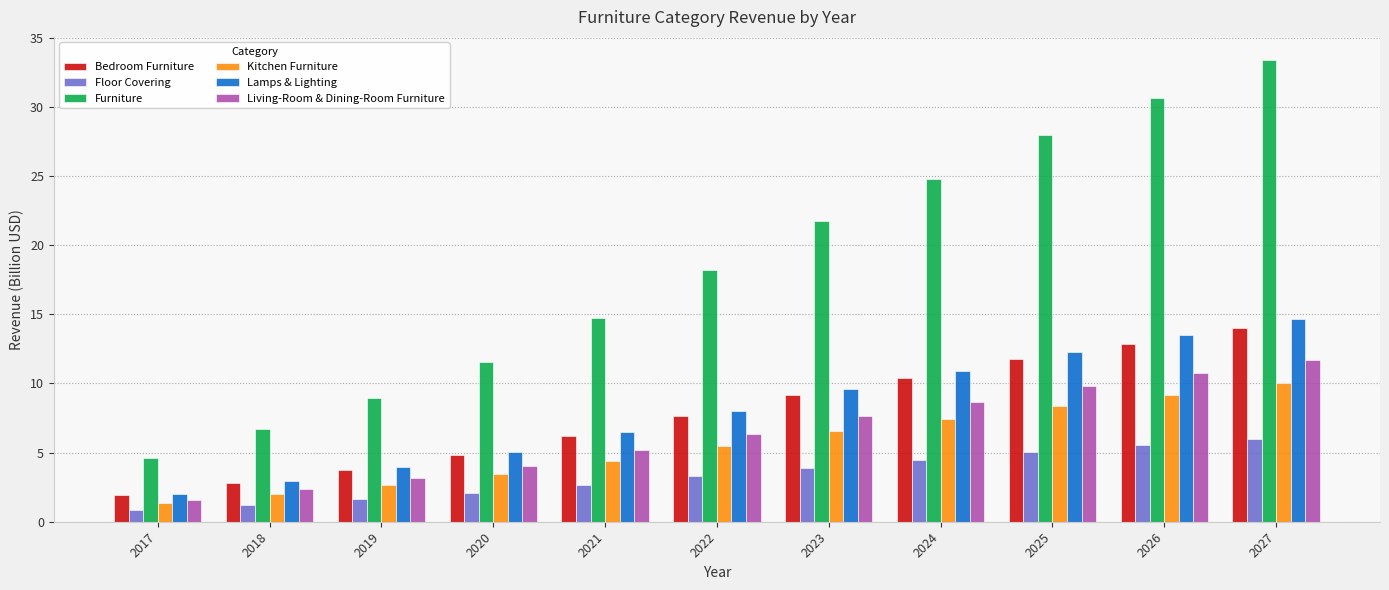

Reading left to right, extract all data points from this chart.

Bedroom Furniture: 1.9	2.8	3.8	4.8	6.2	7.6	9.1	10.4	11.7	12.9	14.0
Floor Covering: 0.8	1.2	1.6	2.1	2.7	3.3	3.9	4.5	5.0	5.5	6.0
Furniture: 4.6	6.7	8.9	11.5	14.7	18.2	21.8	24.8	28.0	30.7	33.4
Kitchen Furniture: 1.4	2.0	2.7	3.5	4.4	5.5	6.5	7.4	8.4	9.2	10.0
Lamps & Lighting: 2.0	2.9	3.9	5.1	6.5	8.0	9.6	10.9	12.3	13.5	14.7
Living-Room & Dining-Room Furniture: 1.6	2.3	3.1	4.0	5.2	6.4	7.6	8.7	9.8	10.7	11.7